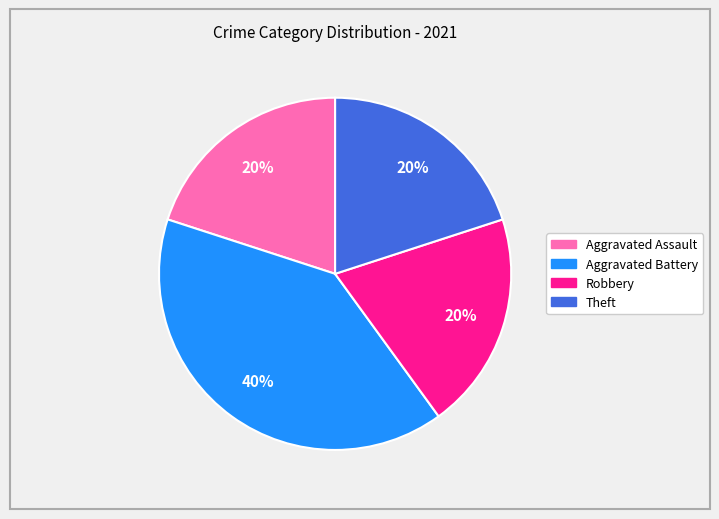

Is the sum of Aggravated Battery and Robbery greater than half?

Yes